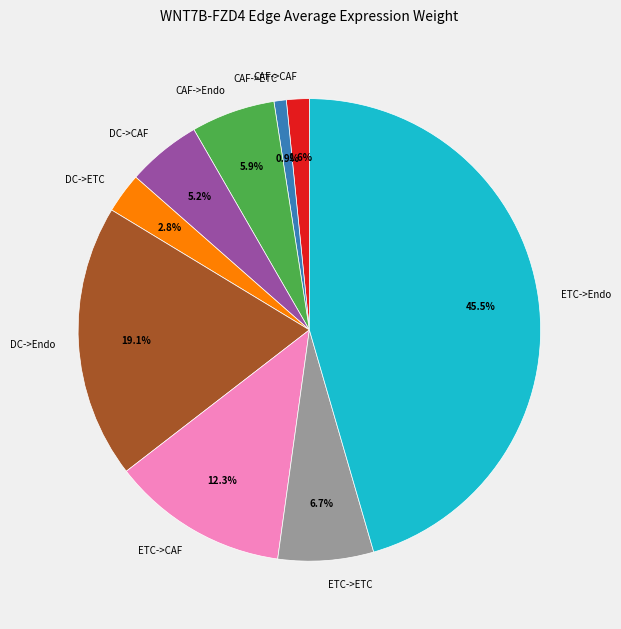

Which category has the smallest portion of the pie?

CAF->ETC